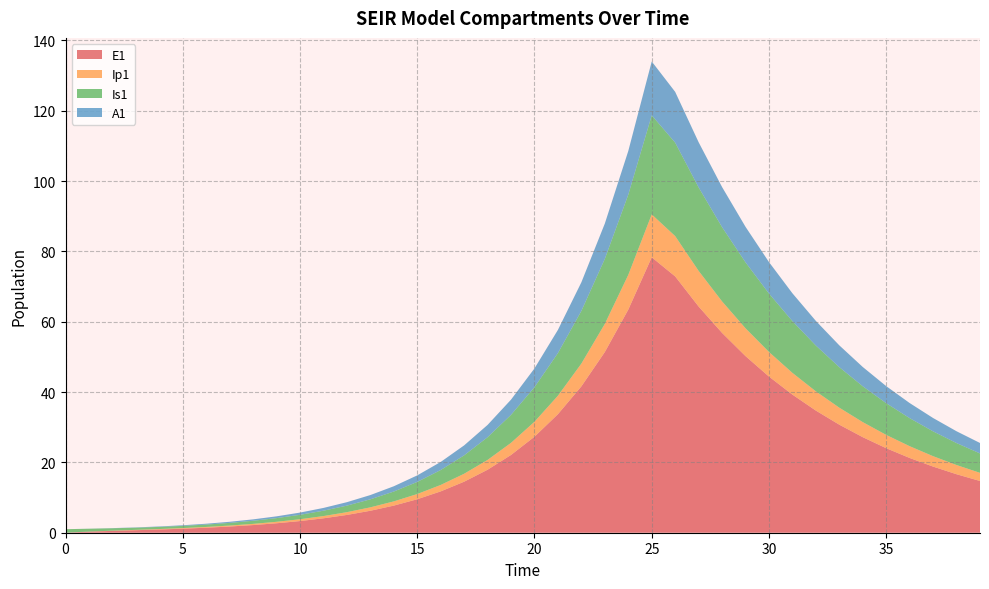

Reading left to right, list all the values displayed in this chart.

E1: 0.0	0.3	0.5	0.7	0.9	1.1	1.4	1.8	2.2	2.7	3.3	4.1	5.1	6.2	7.7	9.5	11.8	14.5	17.9	22.1	27.3	33.7	41.6	51.4	63.4	78.3	72.9	64.3	56.8	50.2	44.4	39.3	34.7	30.7	27.2	24.0	21.3	18.8	16.6	14.7
Ip1: 0.0	0.0	0.1	0.1	0.1	0.2	0.2	0.3	0.3	0.4	0.5	0.6	0.8	1.0	1.2	1.5	1.8	2.3	2.8	3.4	4.3	5.2	6.5	8.0	9.9	12.2	11.5	10.1	9.0	7.9	7.0	6.2	5.5	4.8	4.3	3.8	3.3	3.0	2.6	2.3
Is1: 1.0	0.8	0.7	0.6	0.6	0.6	0.7	0.8	0.9	1.0	1.3	1.5	1.9	2.3	2.8	3.4	4.2	5.2	6.5	8.0	9.8	12.1	15.0	18.5	22.8	28.2	26.6	23.7	21.1	18.7	16.6	14.7	13.0	11.5	10.2	9.0	8.0	7.1	6.2	5.5
A1: 0.0	0.0	0.0	0.1	0.1	0.2	0.2	0.3	0.4	0.5	0.6	0.8	1.0	1.2	1.5	1.9	2.3	2.8	3.5	4.3	5.3	6.6	8.1	10.1	12.4	15.3	14.4	12.8	11.4	10.1	8.9	7.9	7.0	6.2	5.5	4.9	4.3	3.8	3.4	3.0